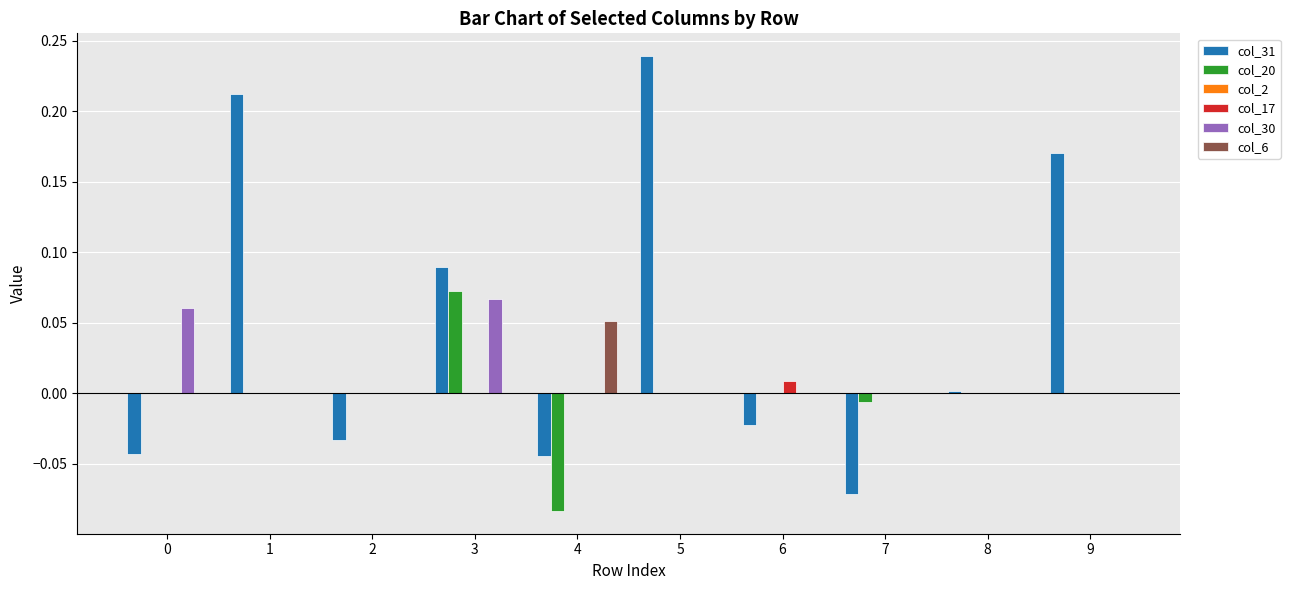

How many distinct data groups are displayed?

5